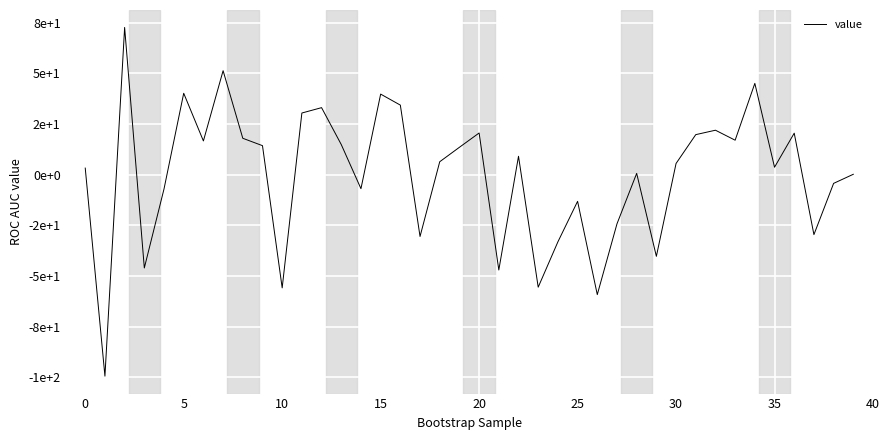

Does the chart have visible grid lines?

Yes